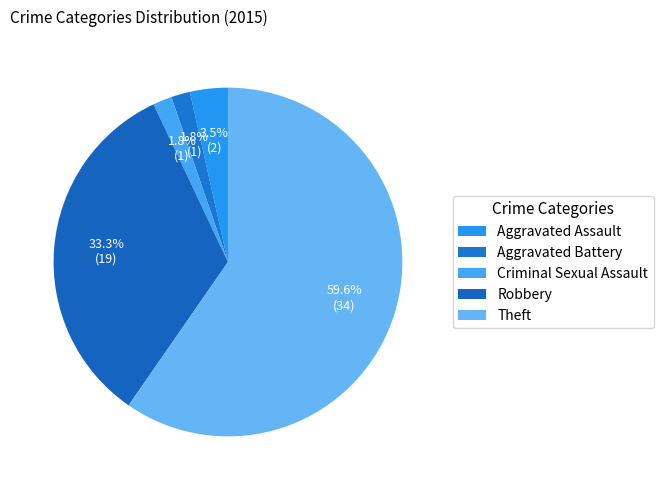

How many segments does this pie chart have?

5